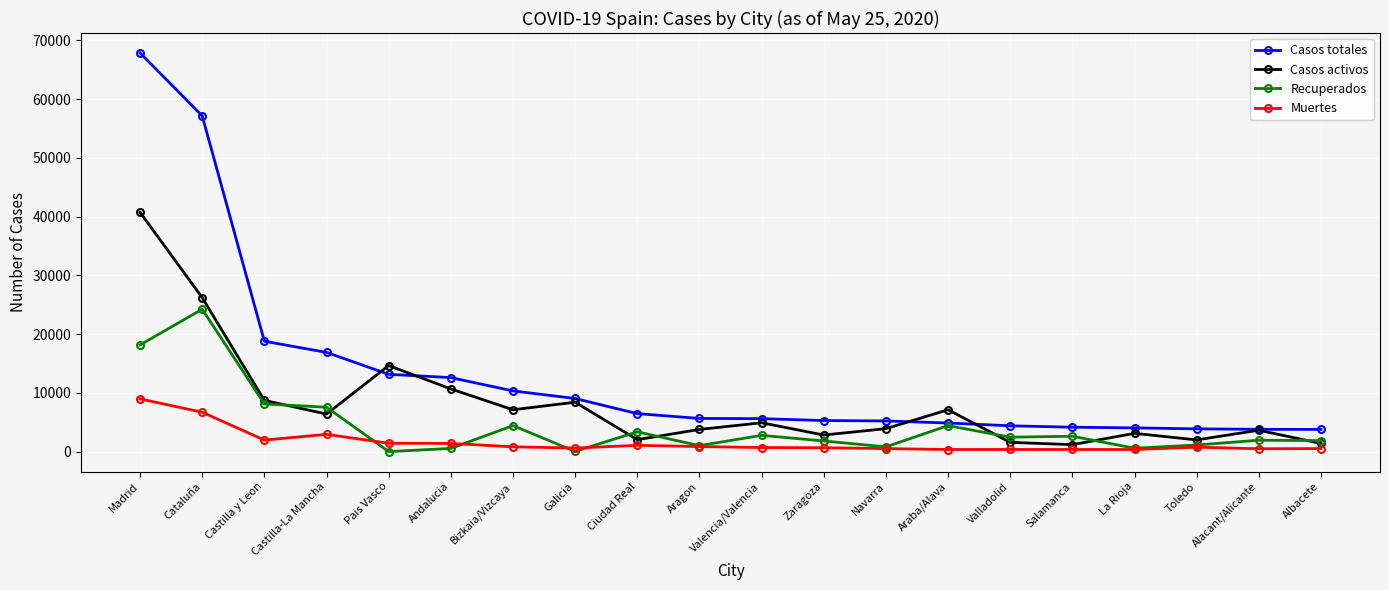

True or false: Recuperados has more than 2 interior local peaks.

True